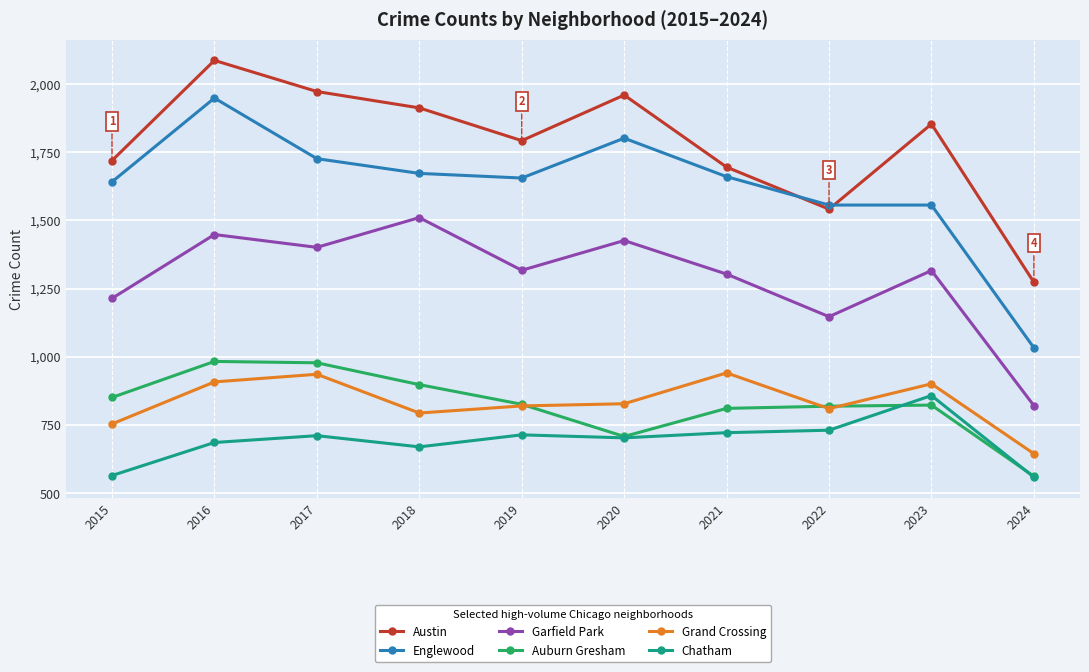

True or false: Chatham has more than 0 points higher than both neighbors.

True